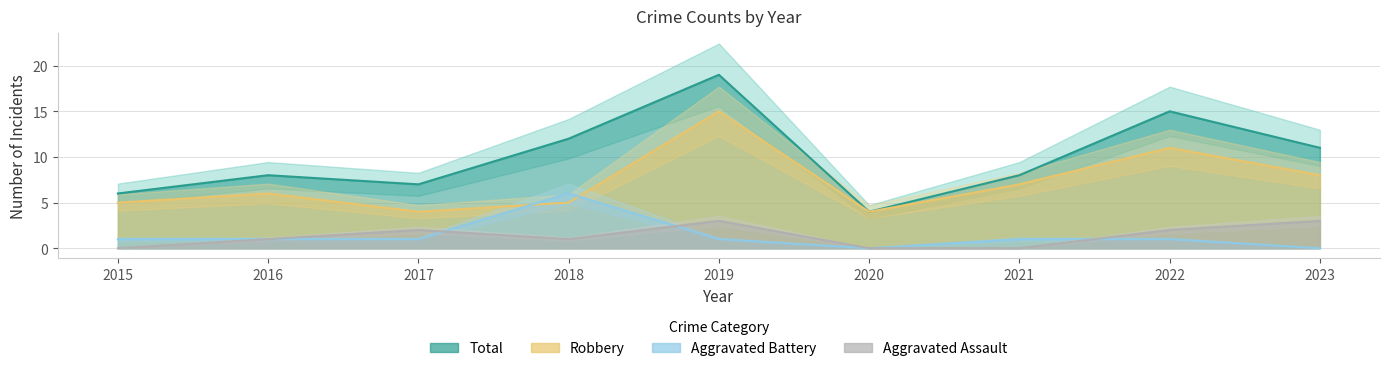

Reading left to right, extract all data points from this chart.

Aggravated Assault: 0	1	2	1	3	0	0	2	3
Aggravated Battery: 1	1	1	6	1	0	1	1	0
Robbery: 5	6	4	5	15	4	7	11	8
Total: 6	8	7	12	19	4	8	15	11